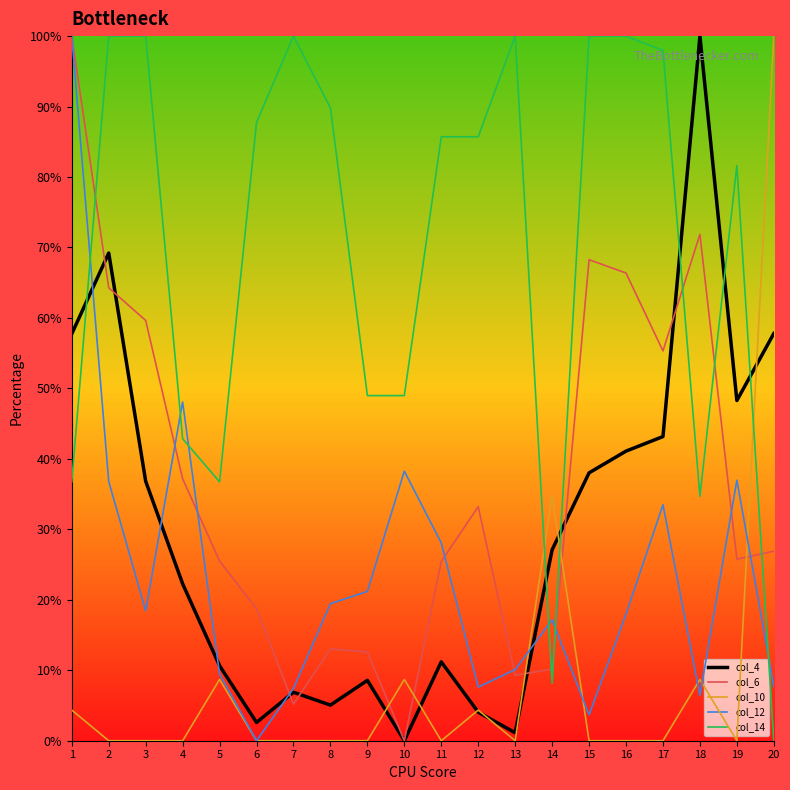

How many intersections are there between col_10 and col_6?

5